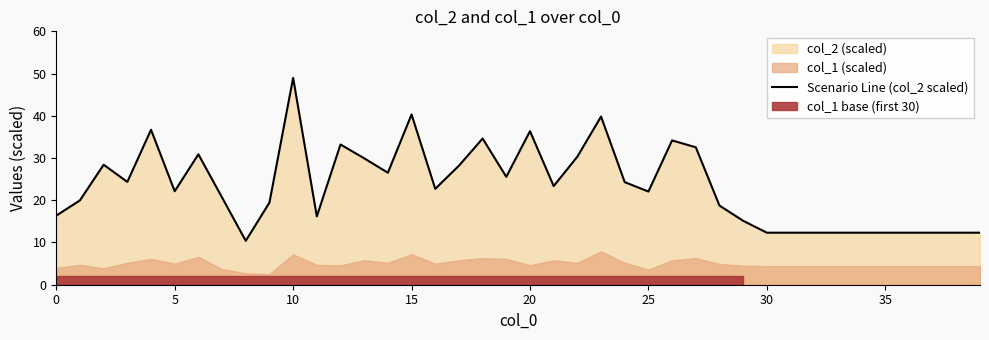

The value at 27 is 57.3. True or false?

False